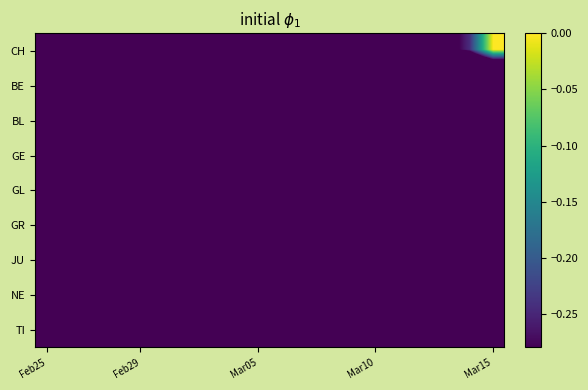

Which category has the lowest value across all series?

Feb25